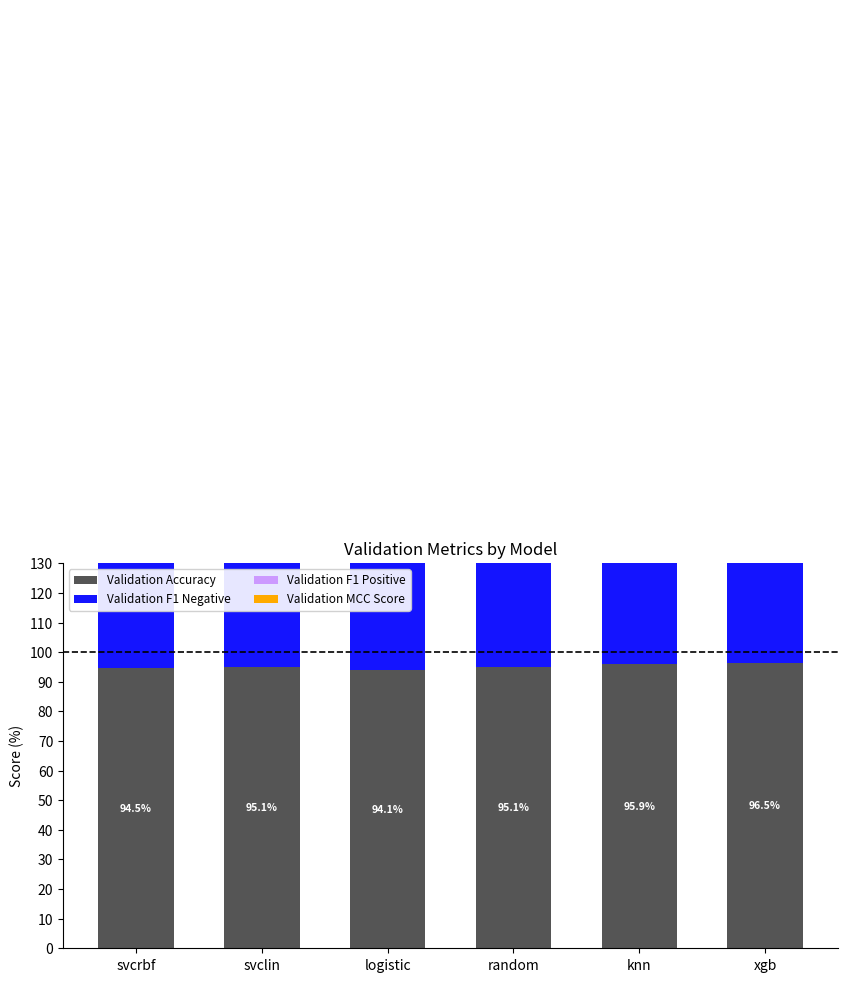

Reading right to left, what are all the values shown in this chart?

Validation Accuracy: xgb=96.5	knn=95.9	random=95.1	logistic=94.1	svclin=95.1	svcrbf=94.5
Validation F1 Negative: xgb=98.1	knn=97.7	random=97.4	logistic=96.7	svclin=97.3	svcrbf=96.9
Validation F1 Positive: xgb=81.0	knn=76.6	random=67.7	logistic=73.3	svclin=76.7	svcrbf=75.6
Validation MCC Score: xgb=79.6	knn=75.4	random=69.9	logistic=70.4	svclin=74.1	svcrbf=73.0